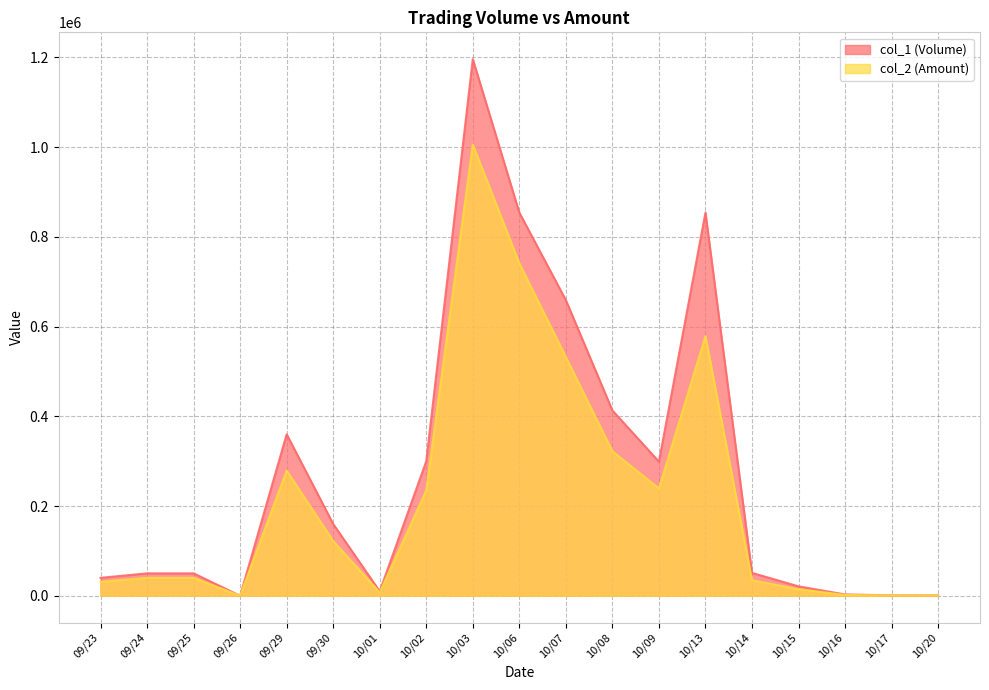

How many interior local valleys does the col_2 (Amount) series have?

4